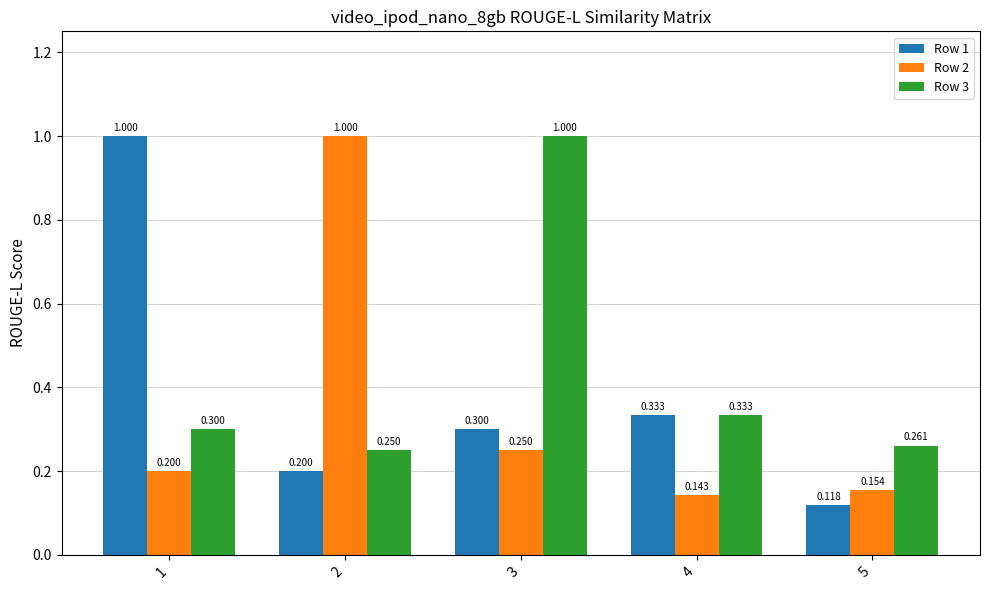

At which label does Row 1 reach its minimum?

5